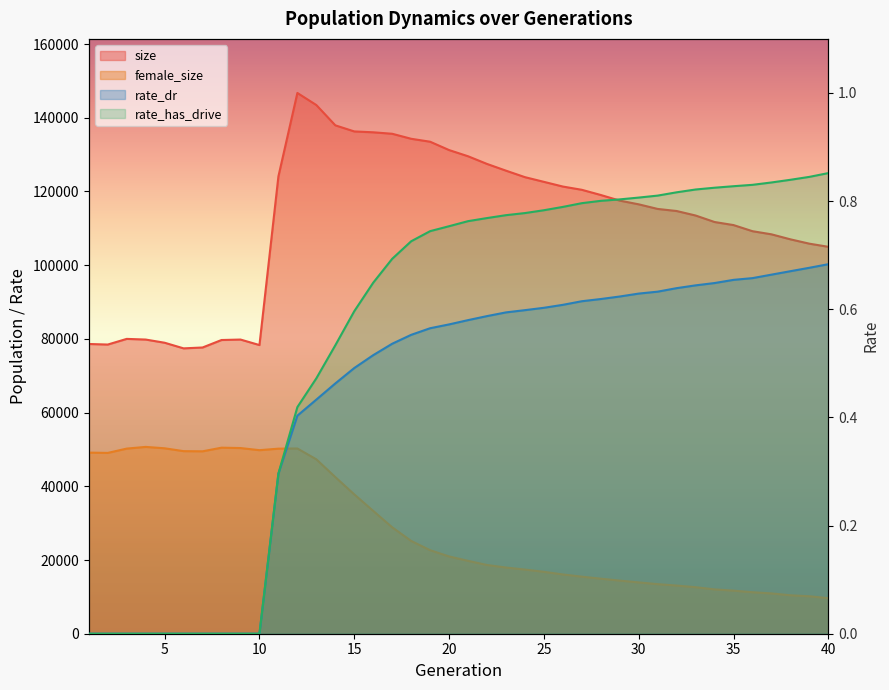

True or false: size has a value of 65229.1 at 32.

False